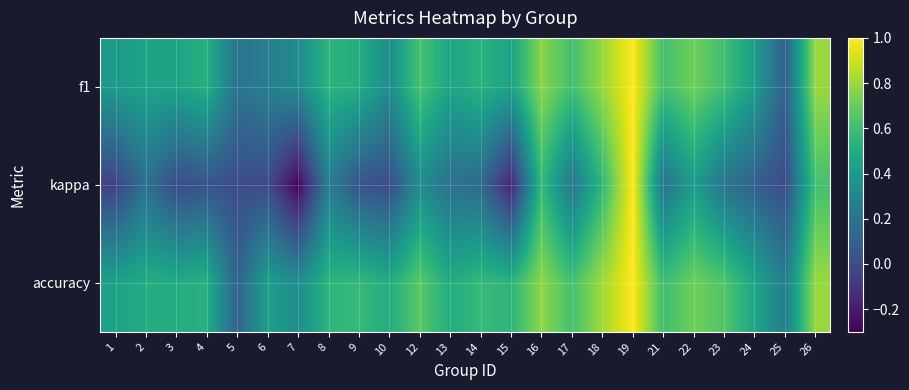

At which category is the sum across all series the highest?

19